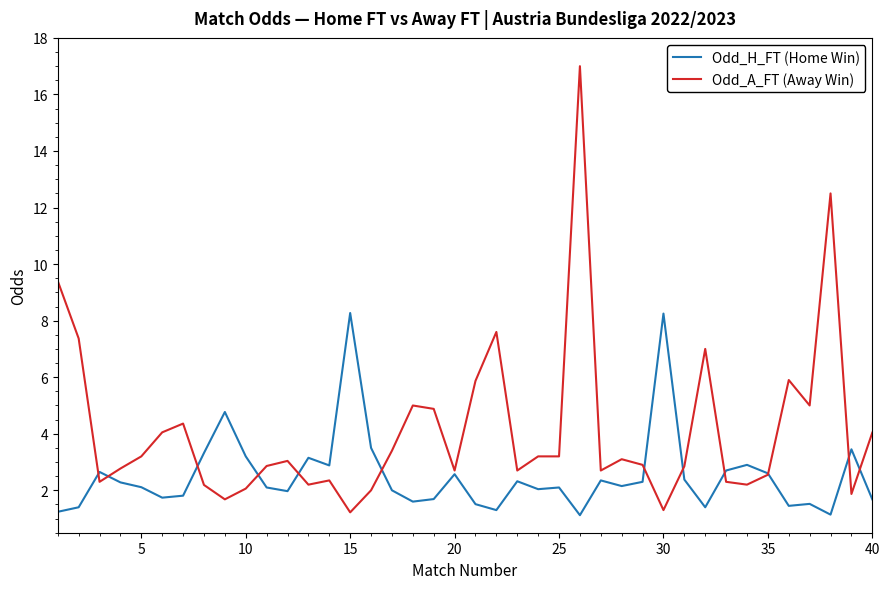

What is the greatest value displayed?

17.0